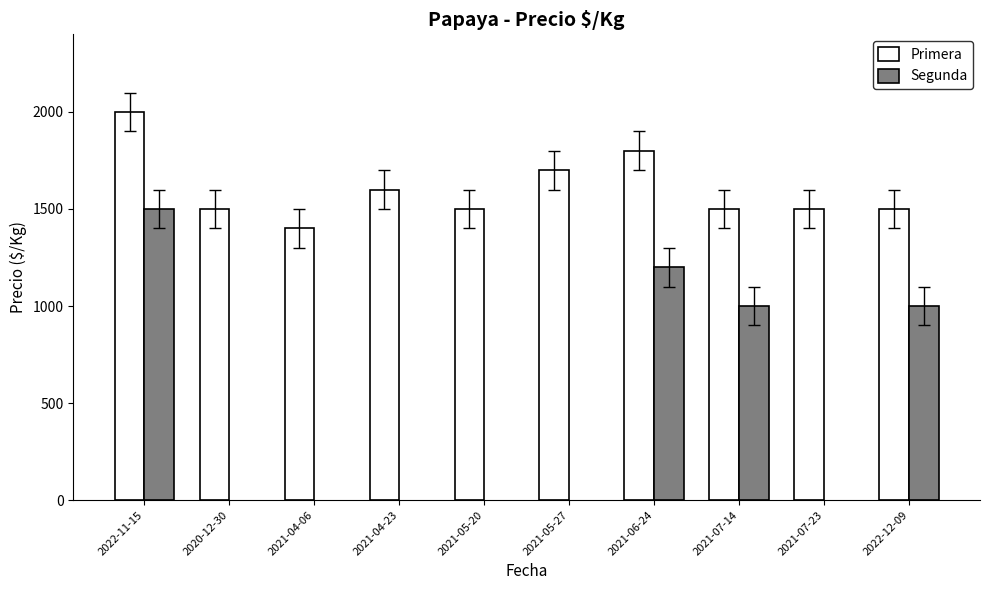

What is the minimum value for Primera?

1400